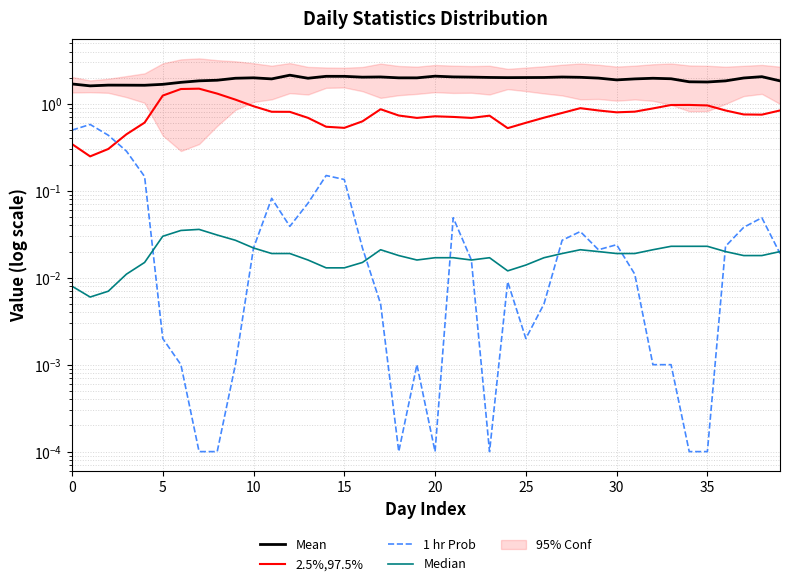

True or false: 2.5%,97.5% and Median intersect in this chart.

False